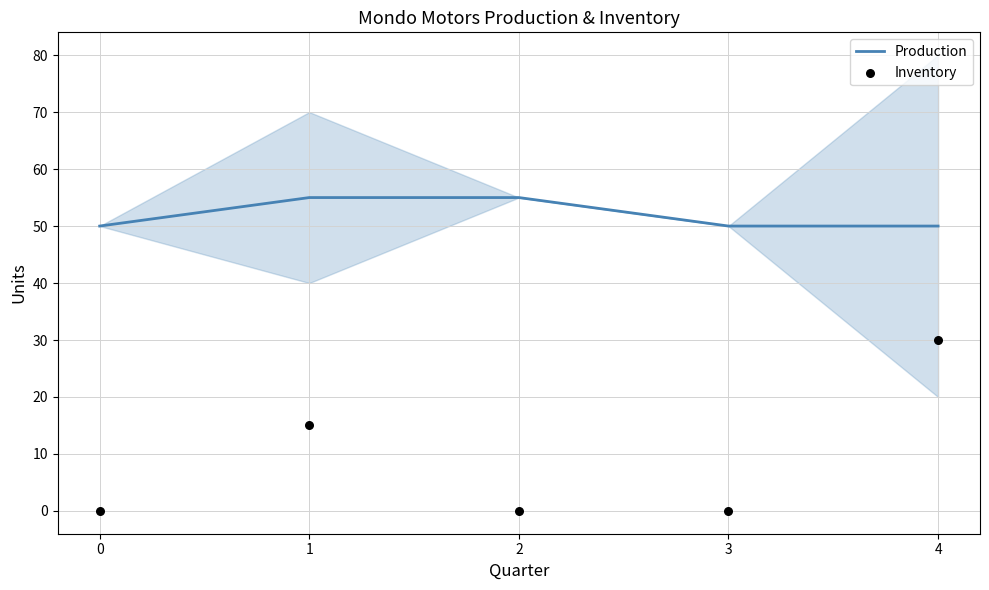

Which series has the largest total across all categories?

Production